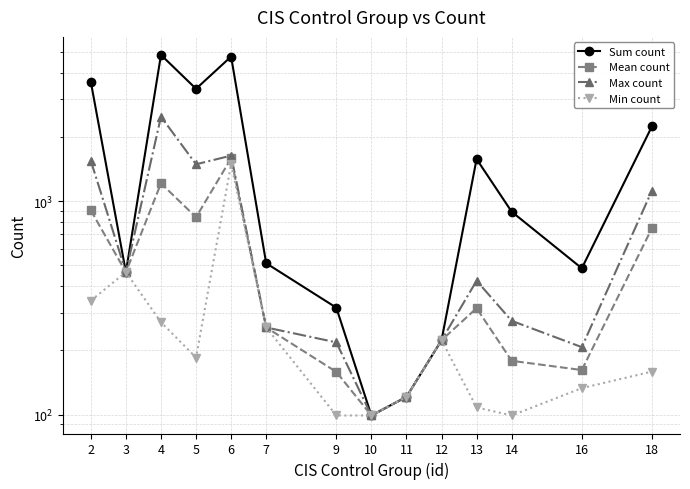

True or false: Mean count has more than 1 points higher than both neighbors.

True